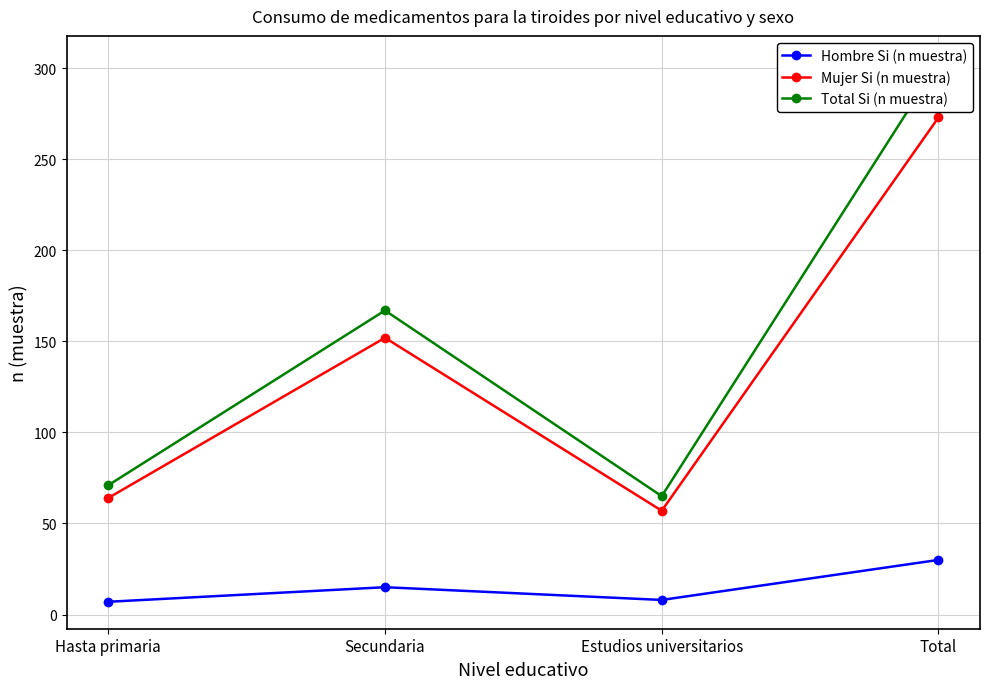

True or false: Total Si (n muestra) and Mujer Si (n muestra) intersect in this chart.

False